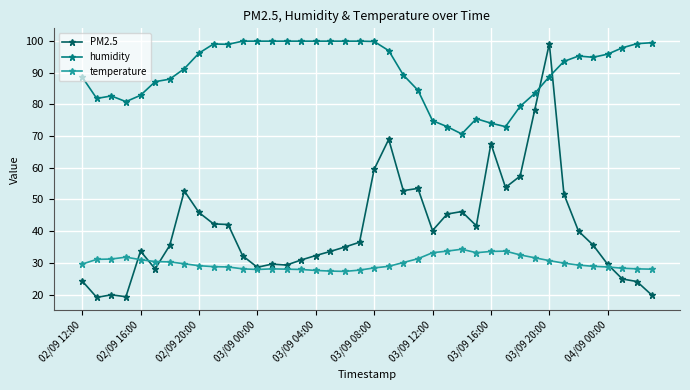

List the series in order of their peak value, lowest first.

temperature, PM2.5, humidity